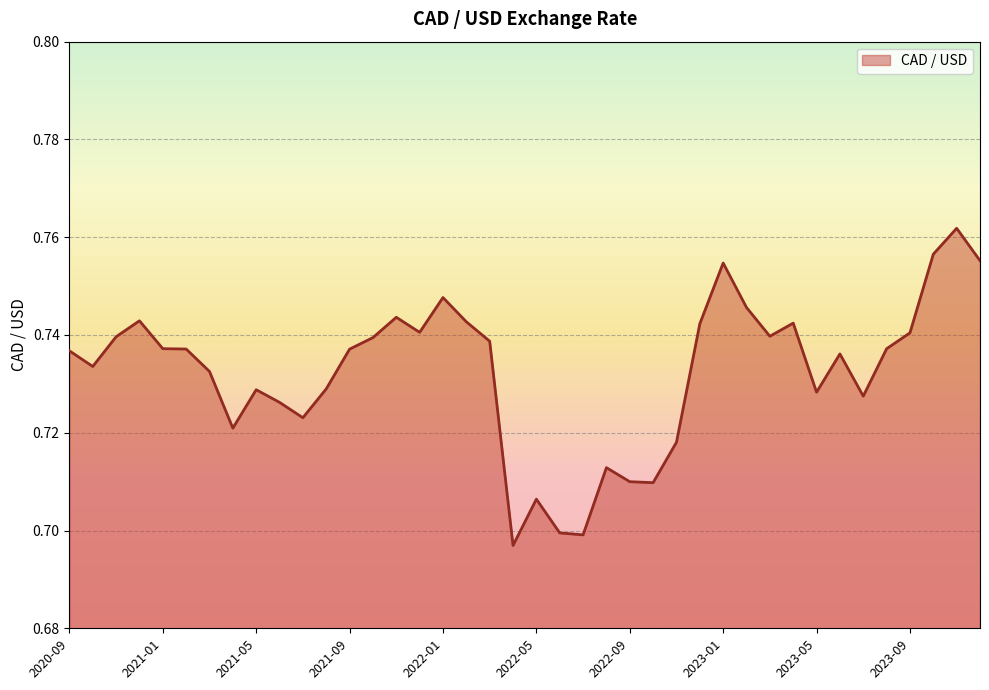

What is the difference between the second highest and second lowest values?

0.1